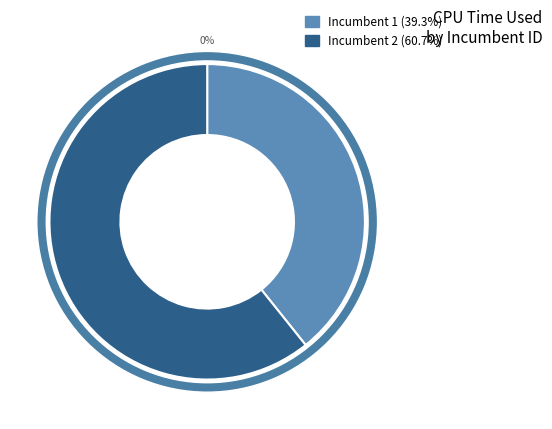

True or false: 1 (row 1) accounts for 8% of the total.

False